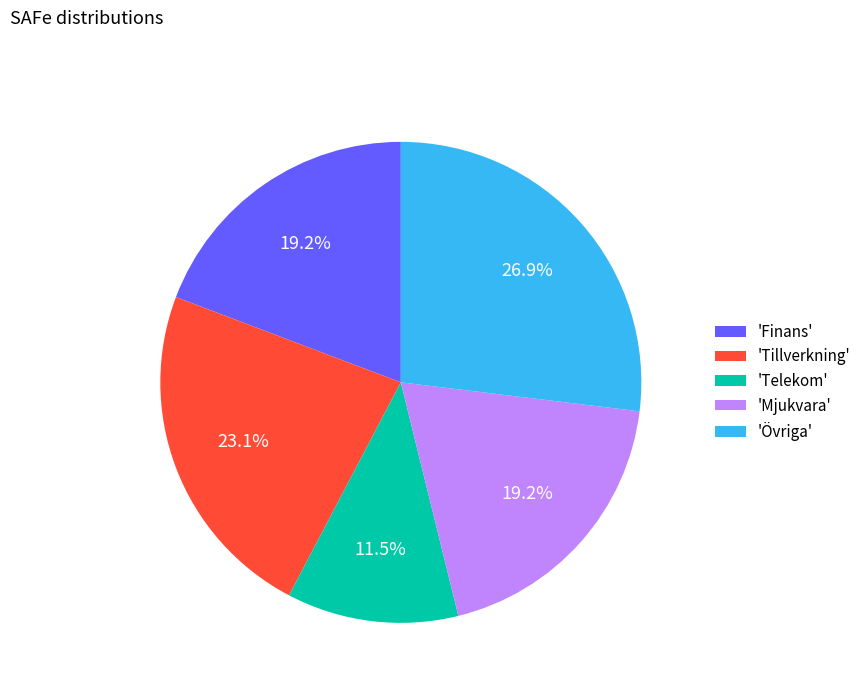

Count the number of slices in the pie.

5